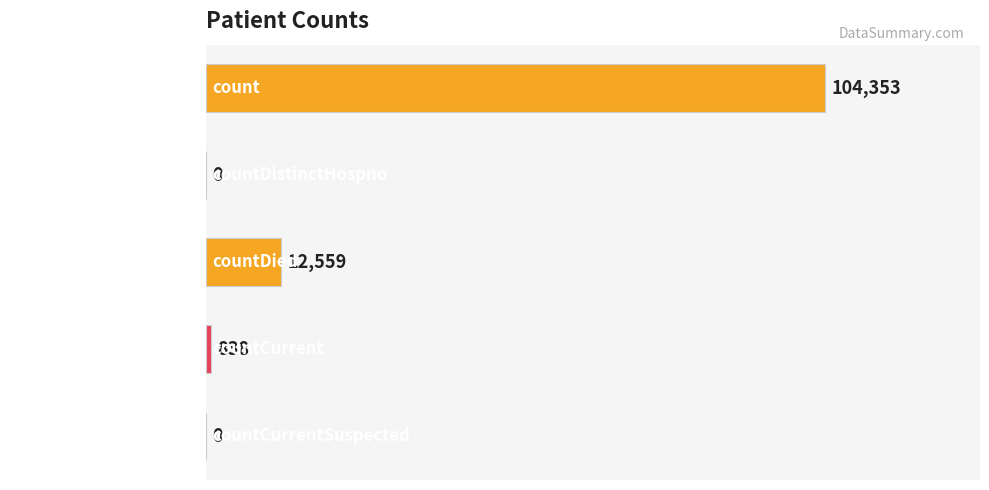

Does the chart contain stacked bars?

No